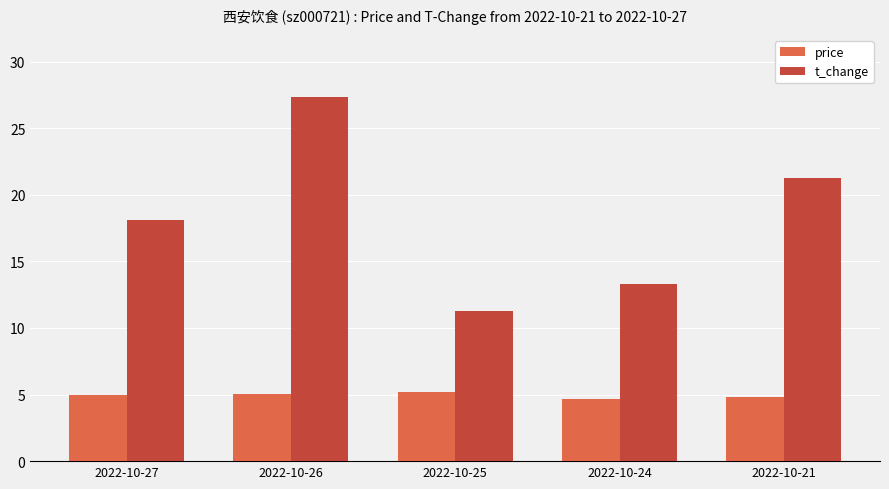

How many distinct data groups are displayed?

2